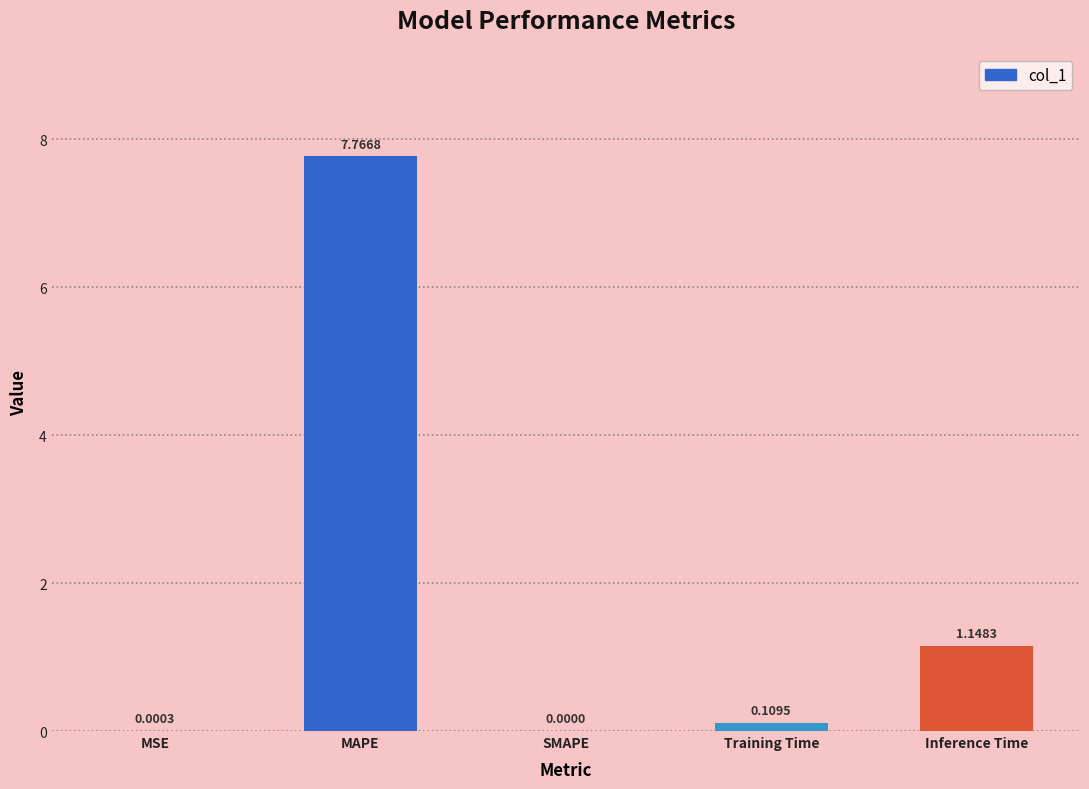

What is the change in value from MSE to Inference Time?

+1.1